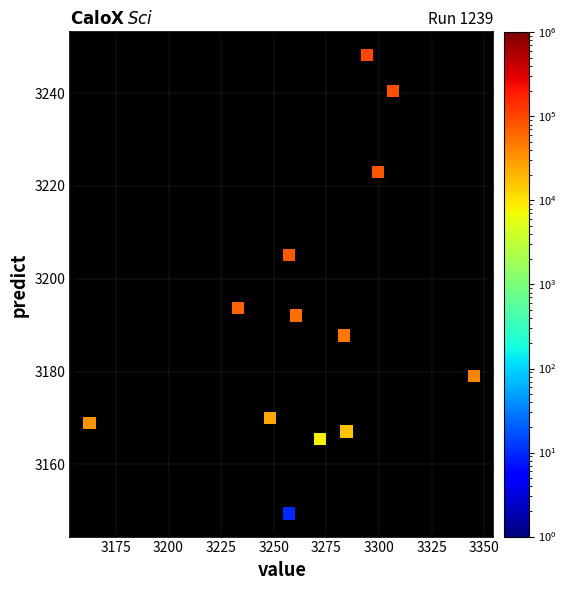

What is the range of X values (max minus min)?

182.6